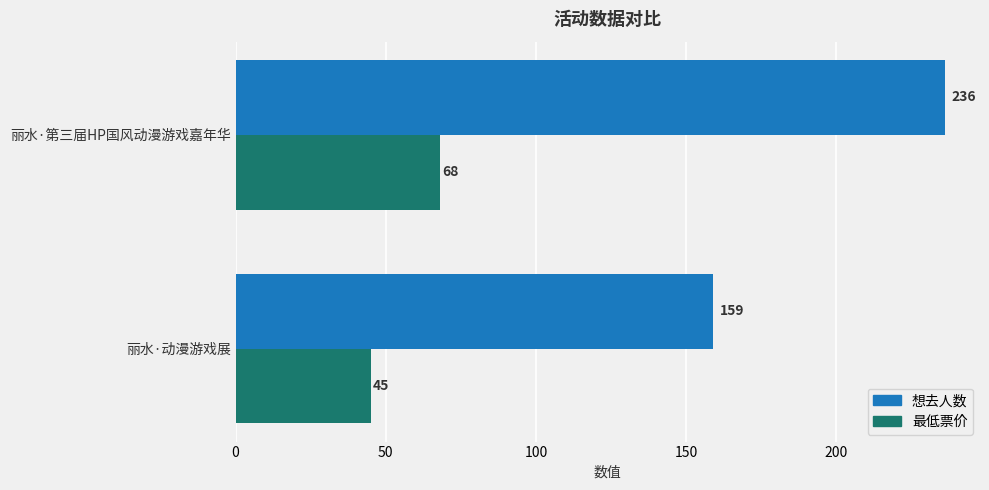

How many series are shown in this chart?

2